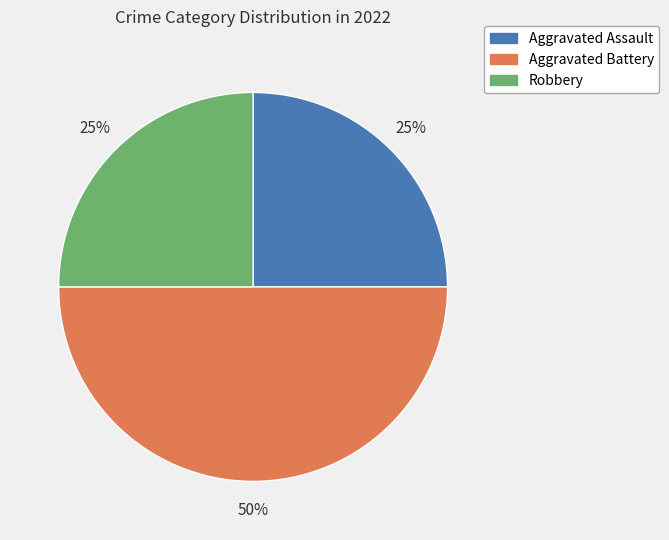

What percentage is the Aggravated Assault slice, to the nearest percent?

25%